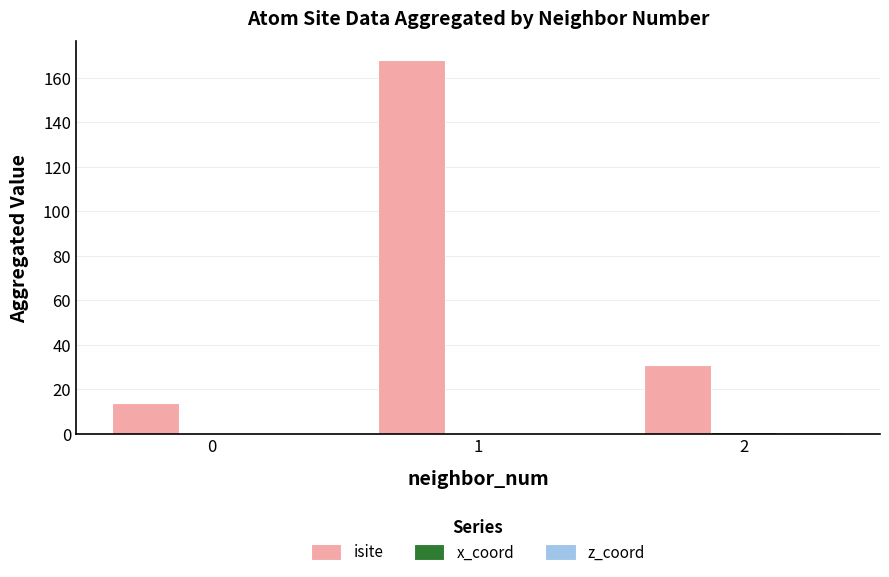

Count the isite values in the range 14 to 168.

3